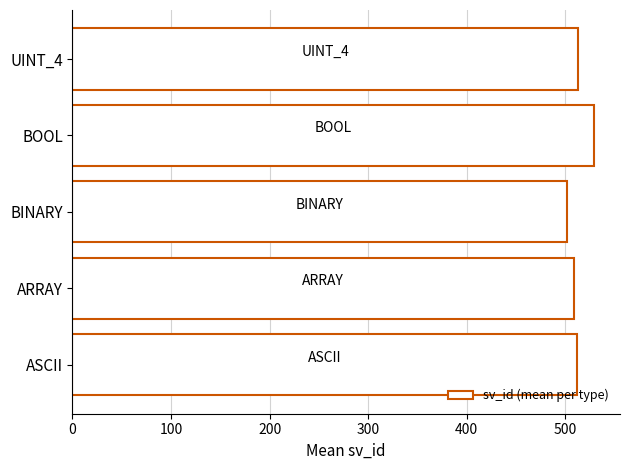

How many values are below 511?

2